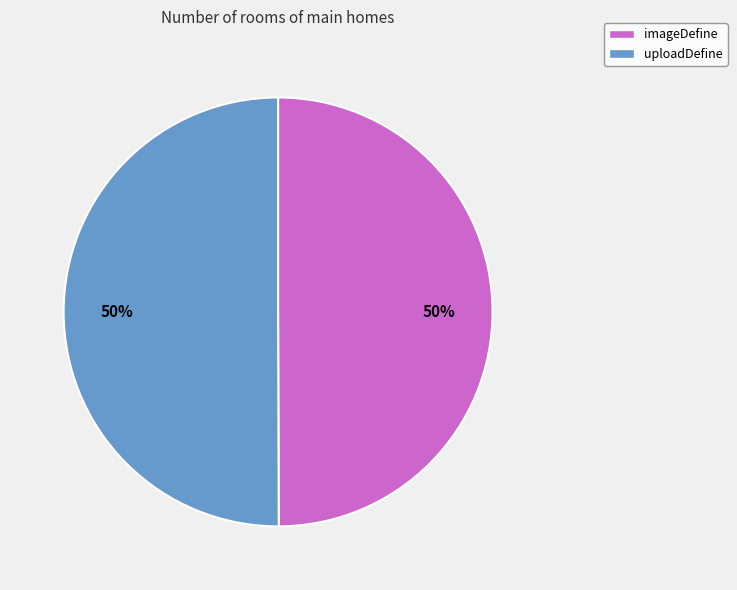

Is it true that imageDefine is 61% of the pie?

False